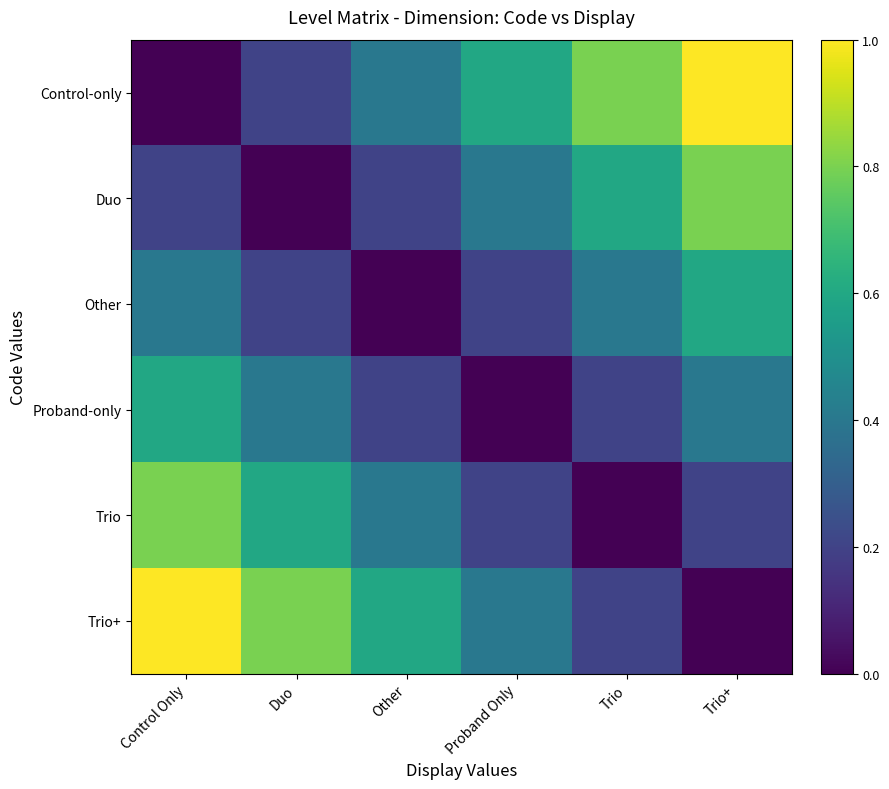

Which series has the largest total across all categories?

Control-only